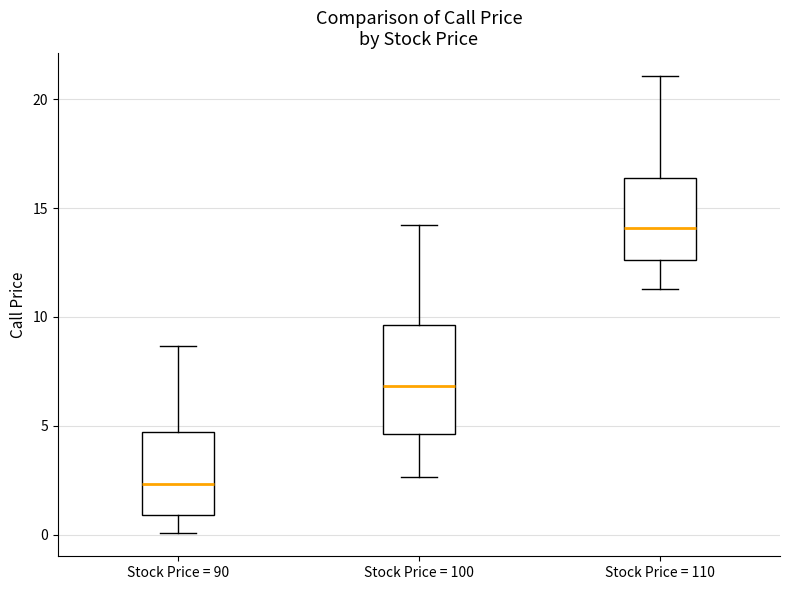

Comparing the boxes themselves (not the whiskers), which one is the tallest?

Stock Price = 100